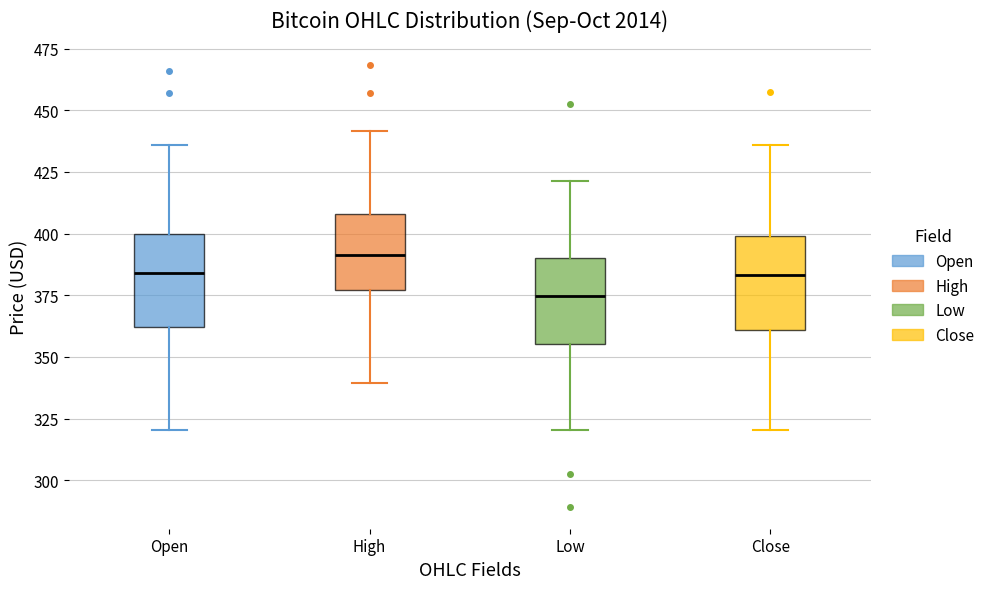

Where is the lower edge of the box for High on the y-axis? The values are not printed on the chart, so give them approximately, as read against the axis.

375